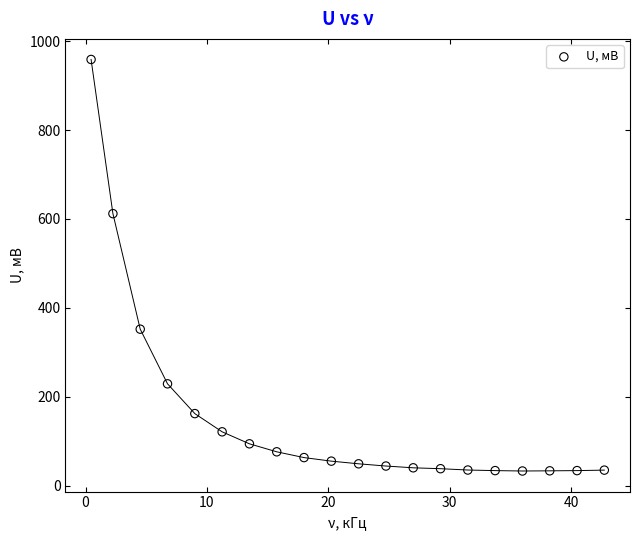

What is the range of X values (max minus min)?

42.3